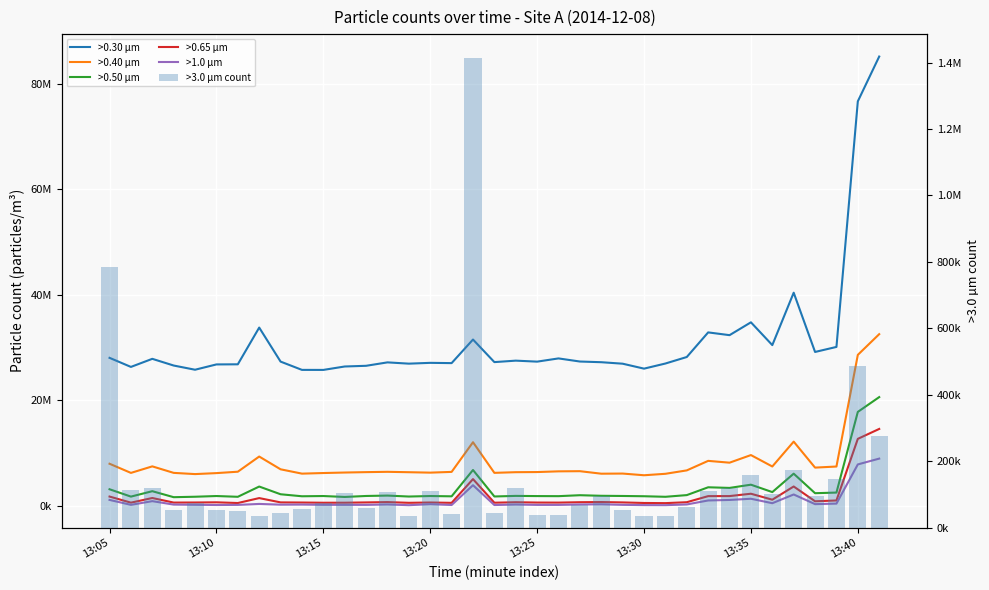

Reading right to left, list all the values displayed in this chart.

>0.30 µm: 85106000	76625000	30126000	29173000	40393000	30469000	34786000	32354000	32877000	28217000	26984000	26014000	26950000	27232000	27362000	27950000	27341000	27528000	27251000	31525000	27060000	27111000	26959000	27201000	26552000	26421000	25773000	25779000	27347000	33789000	26834000	26813000	25808000	26603000	27871000	26341000	28058000
>0.40 µm: 32542000	28623000	7481000	7275000	12197000	7486000	9650000	8209000	8553000	6750000	6104000	5828000	6149000	6124000	6599000	6569000	6434000	6409000	6284000	12081000	6464000	6324000	6404000	6479000	6419000	6344000	6249000	6134000	6955000	9372000	6499000	6234000	6049000	6279000	7511000	6274000	8007000
>0.50 µm: 20624000	17826000	2550000	2430000	6127000	2640000	4041000	3432000	3551000	2070000	1750000	1855000	1905000	1940000	2050000	1870000	1885000	1920000	1810000	6824000	1840000	1895000	1800000	1980000	1905000	1720000	1895000	1850000	2230000	3691000	1750000	1895000	1760000	1675000	2811000	1785000	3176000
>0.65 µm: 14598000	12722000	1055000	900000	3701000	1200000	2330000	1886000	1875000	725000	550000	580000	685000	755000	725000	650000	660000	720000	630000	5100000	605000	670000	610000	745000	685000	630000	625000	665000	690000	1505000	570000	705000	670000	655000	1520000	640000	1795000
>1.0 µm: 8980000	7880000	460000	360000	2190000	535000	1380000	1150000	1055000	300000	165000	175000	225000	330000	295000	215000	215000	285000	190000	3945000	195000	355000	160000	300000	220000	225000	230000	275000	260000	400000	215000	195000	235000	275000	925000	225000	1160000
>3.0 µm count: 276000	486000	147000	95000	172000	102000	158000	120000	109000	62000	36000	35000	52000	94000	68000	39000	37000	120000	45000	1415000	40000	109000	35000	108000	60000	104000	75000	56000	44000	35000	49000	54000	73000	54000	120000	112000	785000